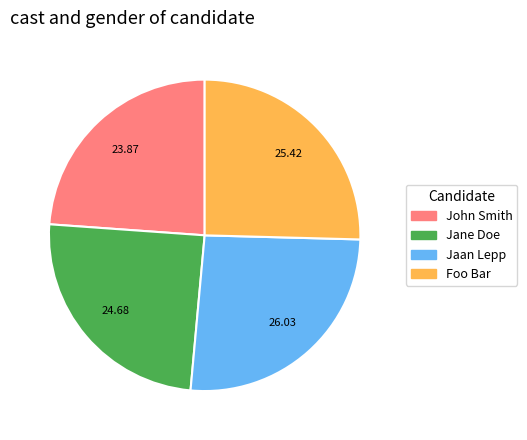

How many slices are in this pie chart?

4